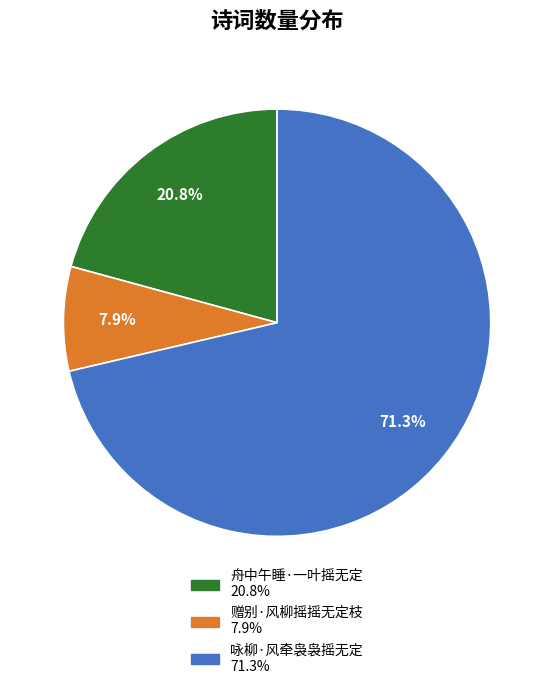

To the nearest percent, what is the difference between the 赠别·风柳摇摇无定枝 and 咏柳·风牵袅袅摇无定 slice percentages?

63%